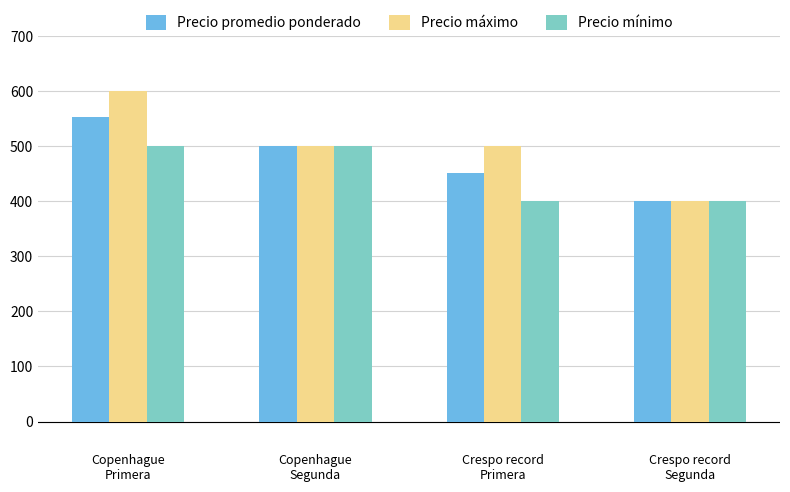

True or false: Precio máximo has a value of 500 at Copenhague
Segunda.

True